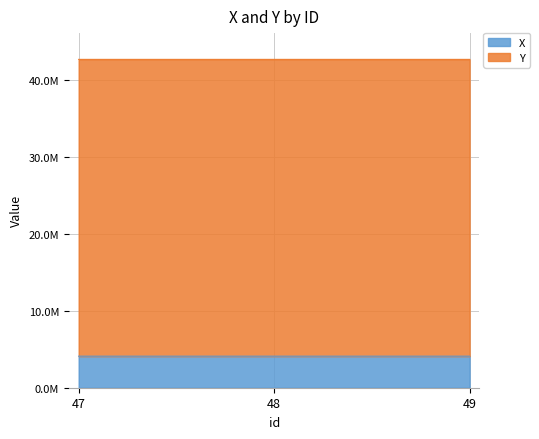

Is it true that X equals 4096912.9 at 48?

True